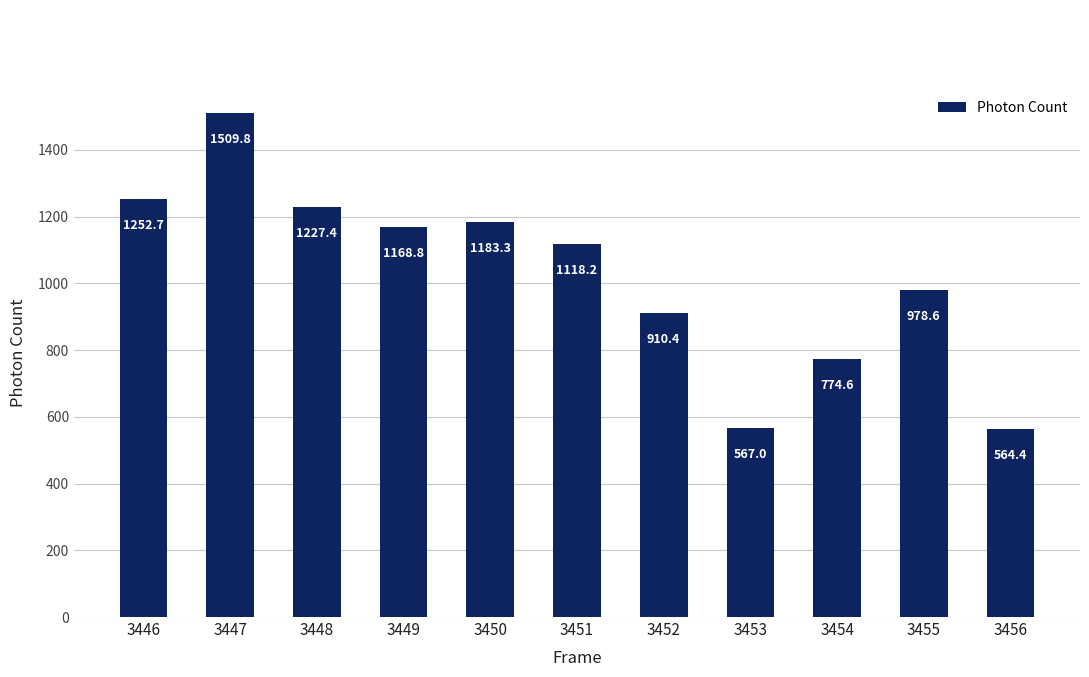

How many data points are above 1118?

6